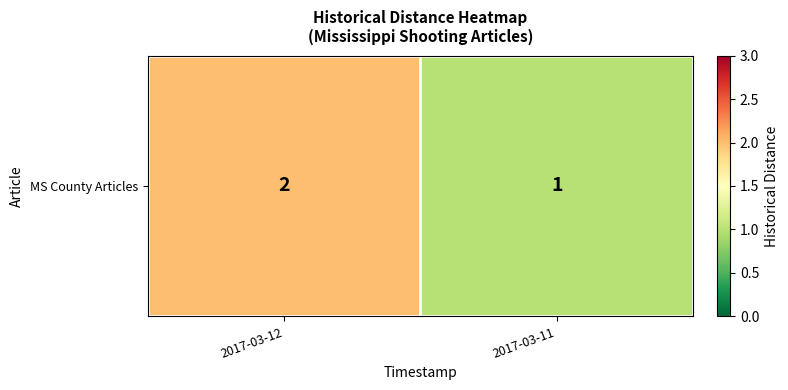

What is the sum of all values?

3